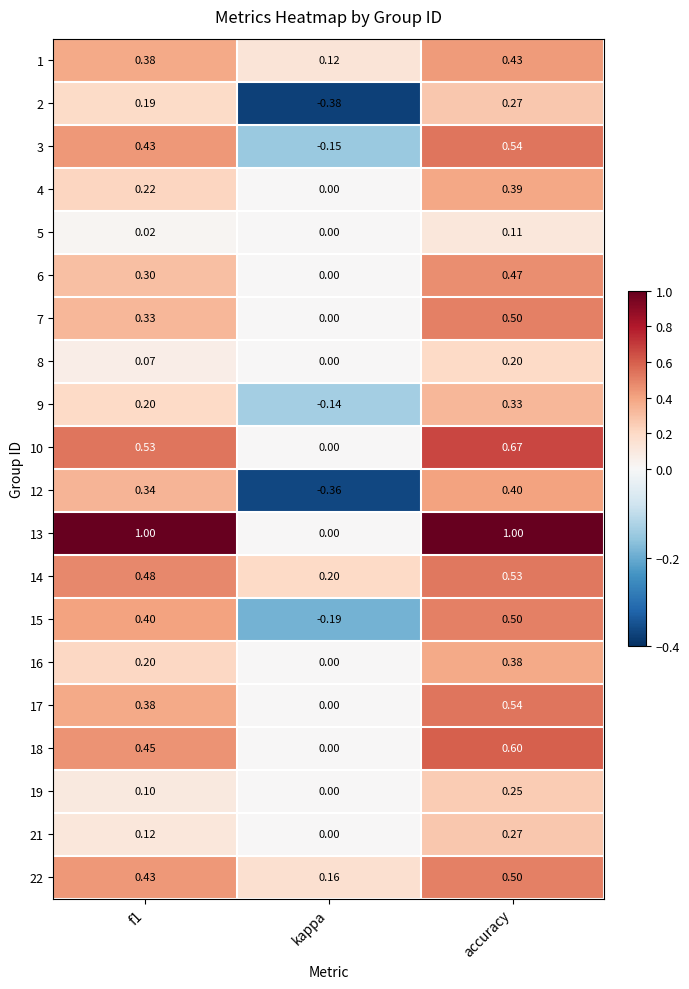

At which label does 6 reach its peak?

accuracy